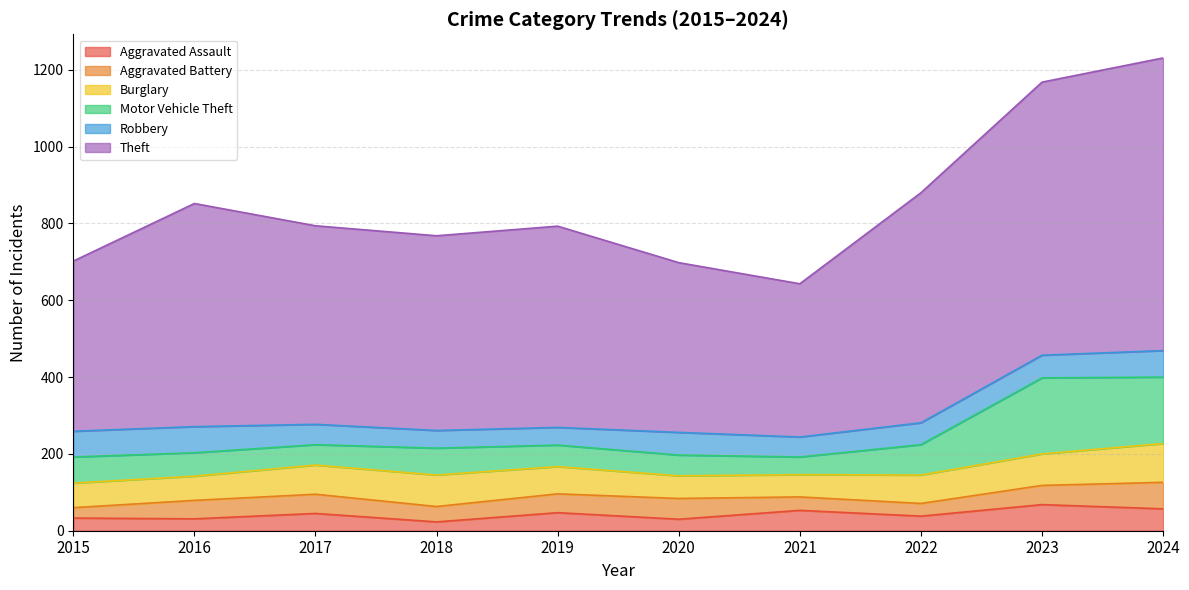

What is the value of the Theft point at the 9th from the left?

711